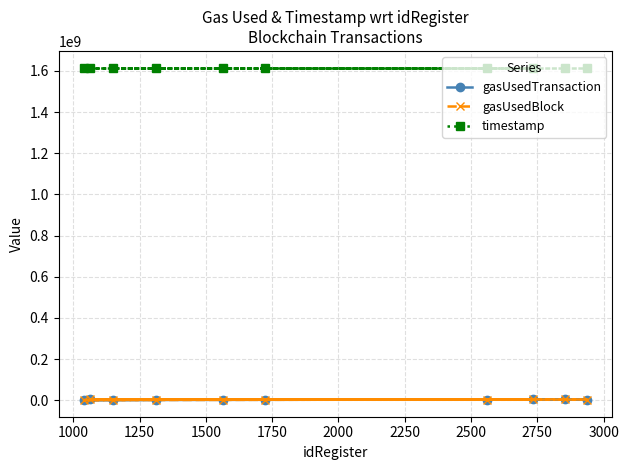

Which series has the widest spread of values?

gasUsedTransaction